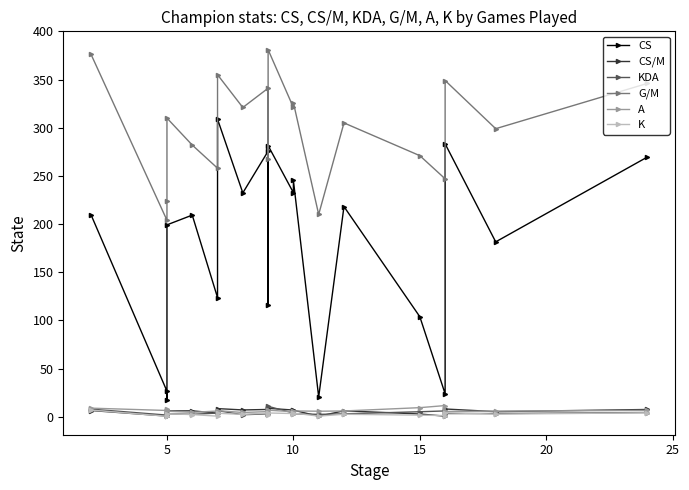

True or false: K and KDA intersect in this chart.

True